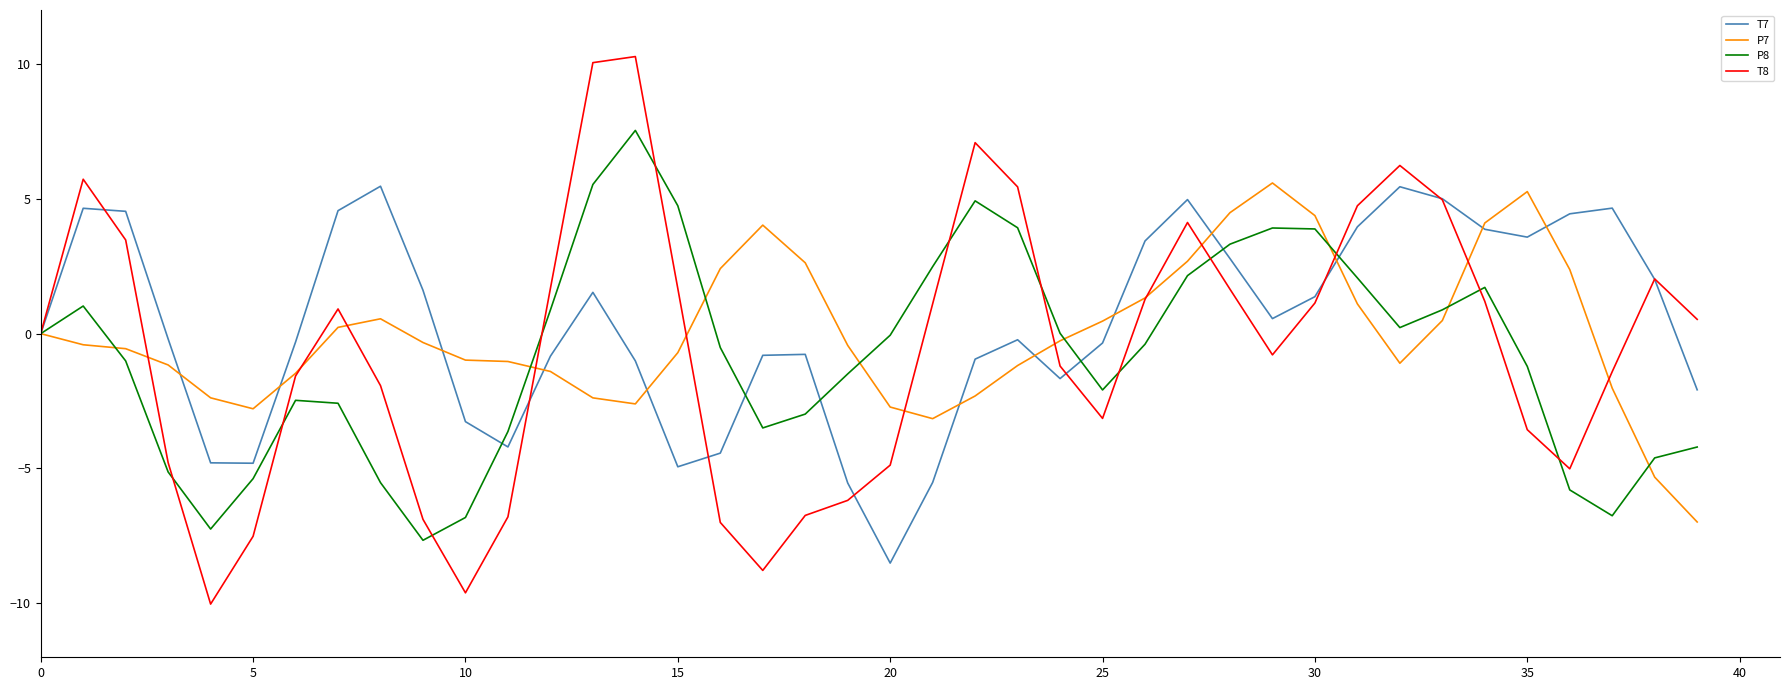

Rank the series by their average value, from lowest to highest.

P8, T8, P7, T7